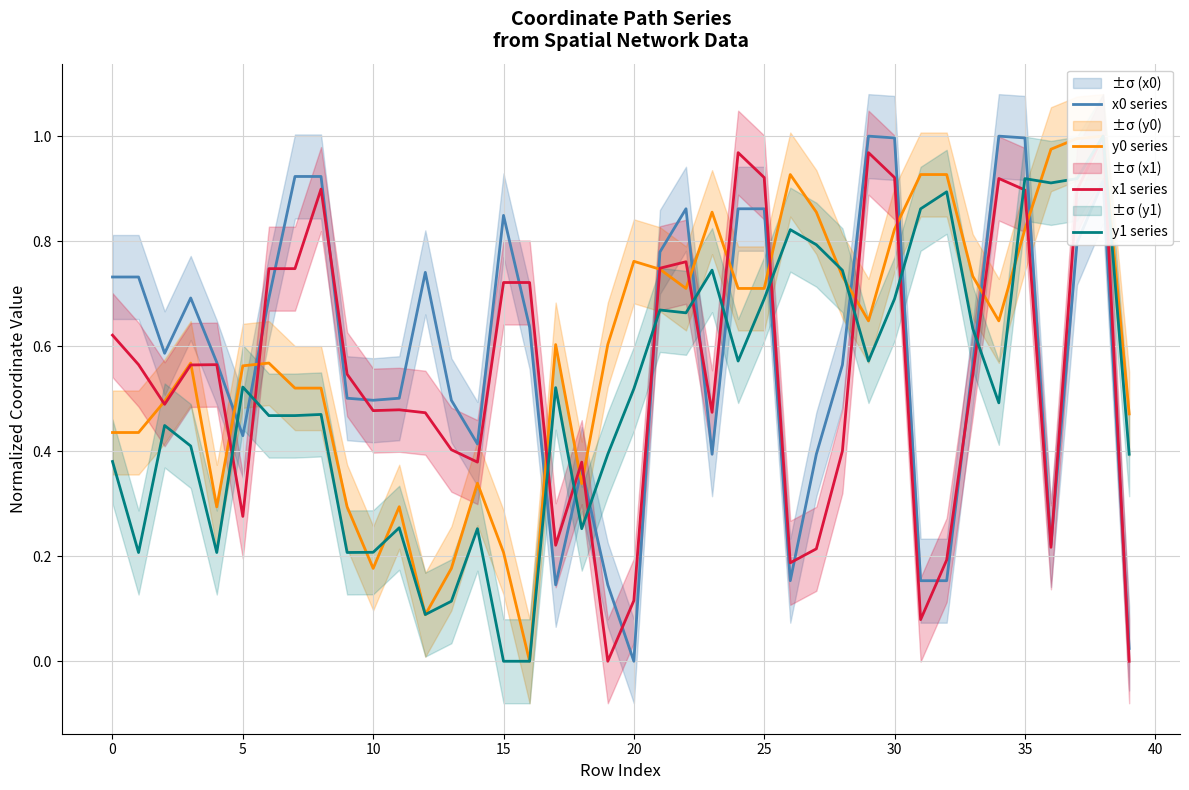

At which label does x0 series reach its peak?

29